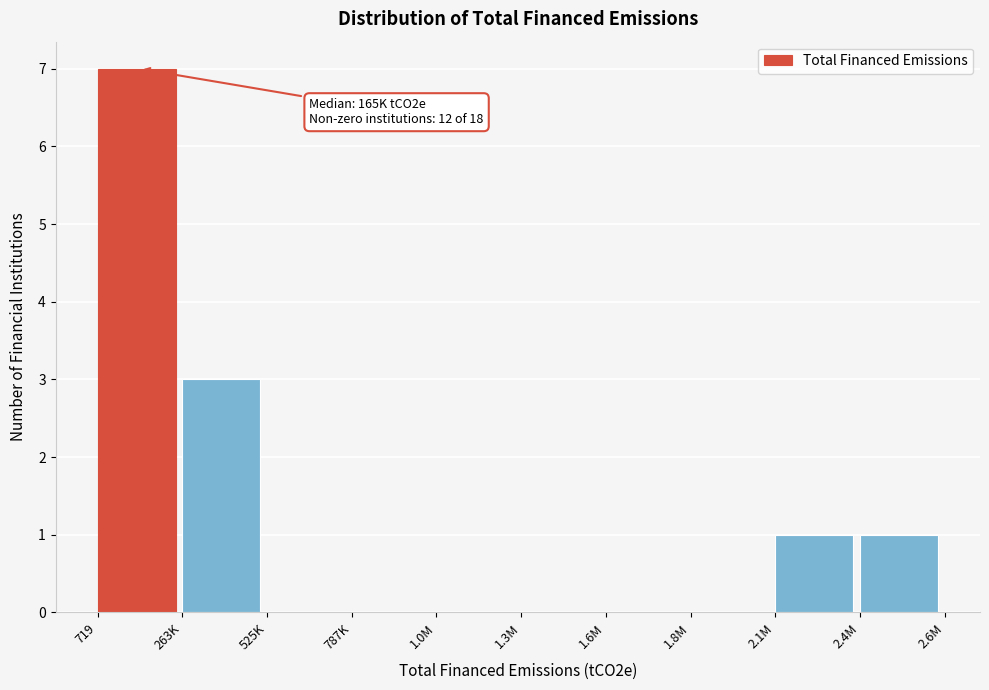

Reading right to left, extract all data points from this chart.

2.4M=1	2.1M=1	1.8M=0	1.6M=0	1.3M=0	1.0M=0	787K=0	525K=0	263K=3	719=7